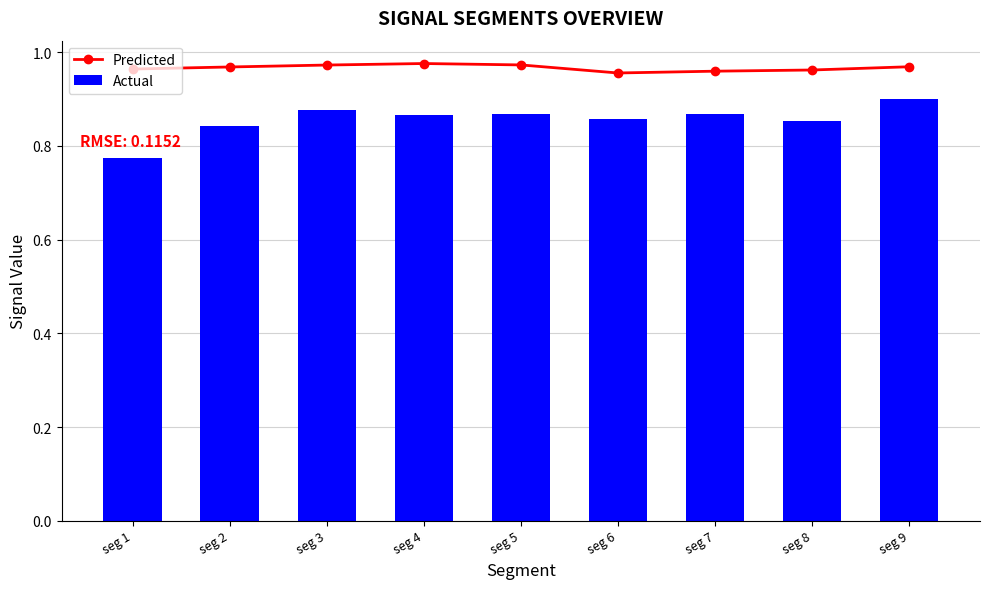

What is the value of the Predicted bar at the 5th from the left?

1.0